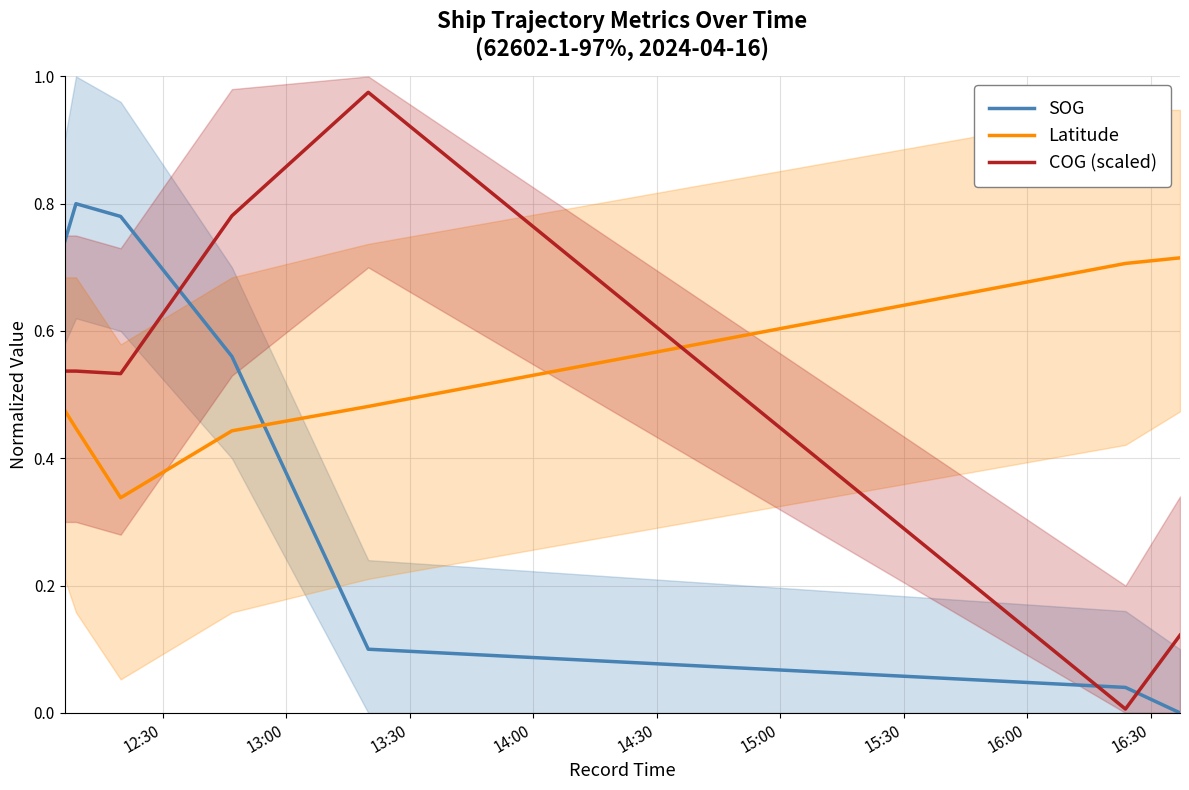

What are all the series names shown in the legend?

SOG, Latitude, COG (scaled)